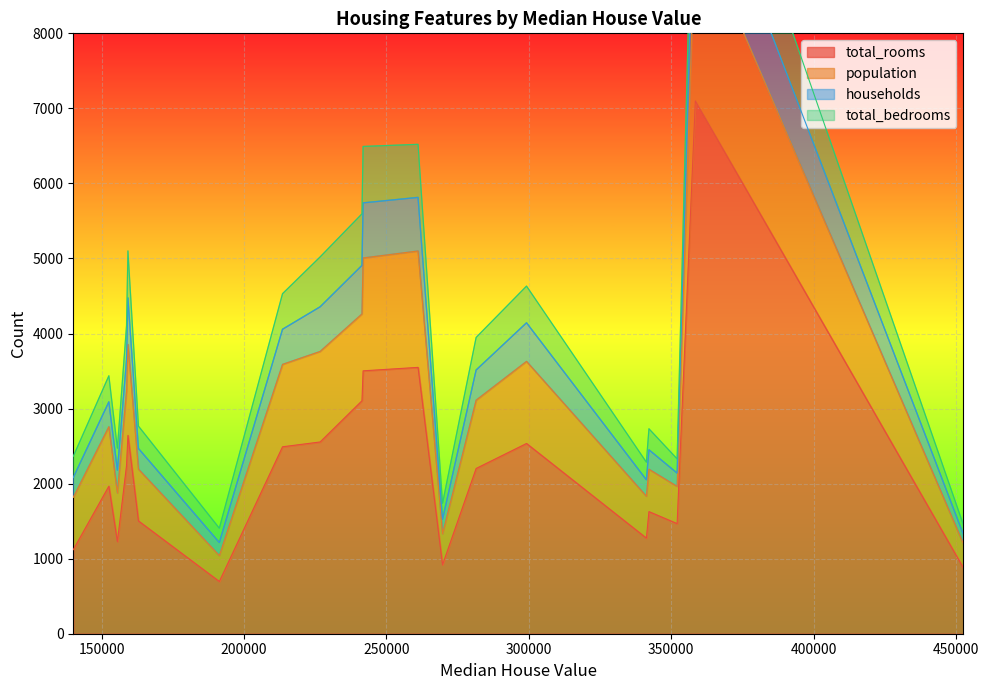

What is the difference between the highest and lowest values at 269700?

726